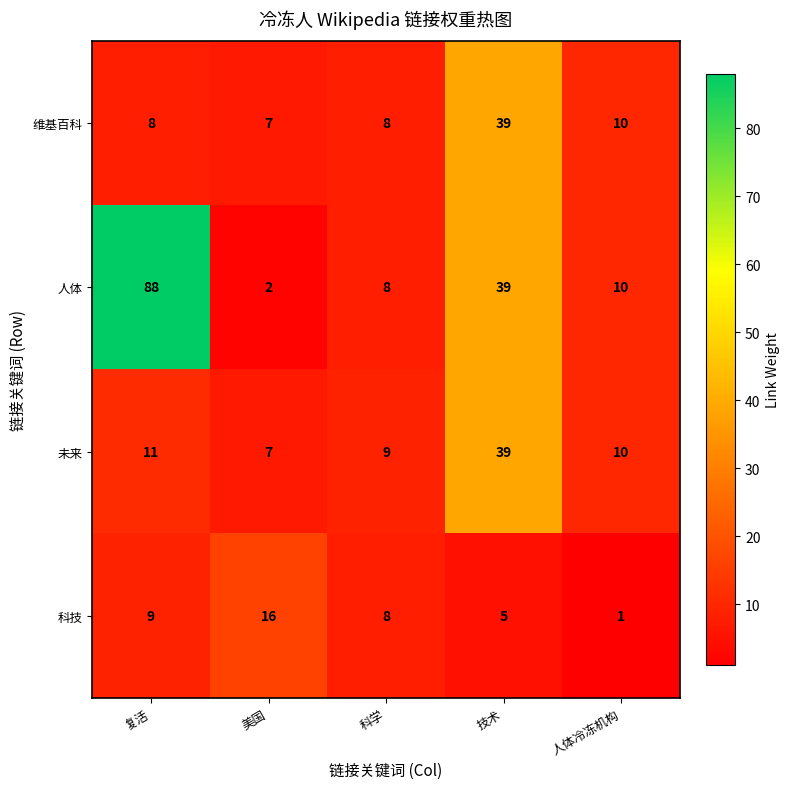

What is the difference between the highest and lowest values at 技术?

34